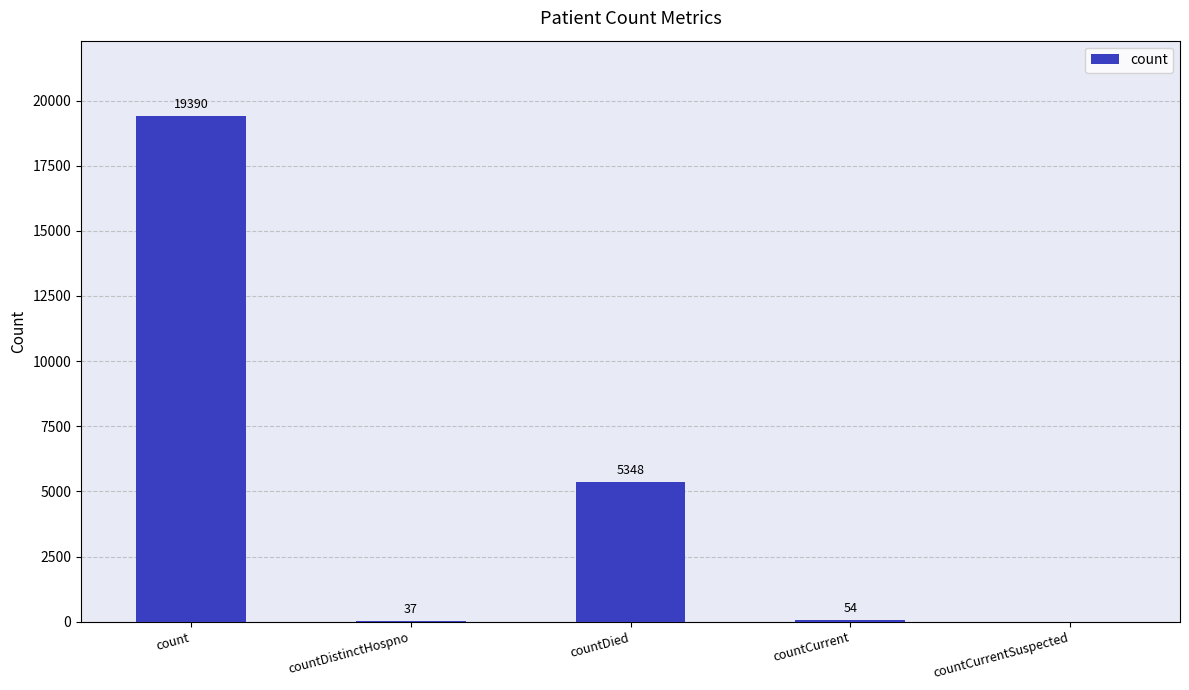

True or false: the data shows 54 at countCurrent.

True